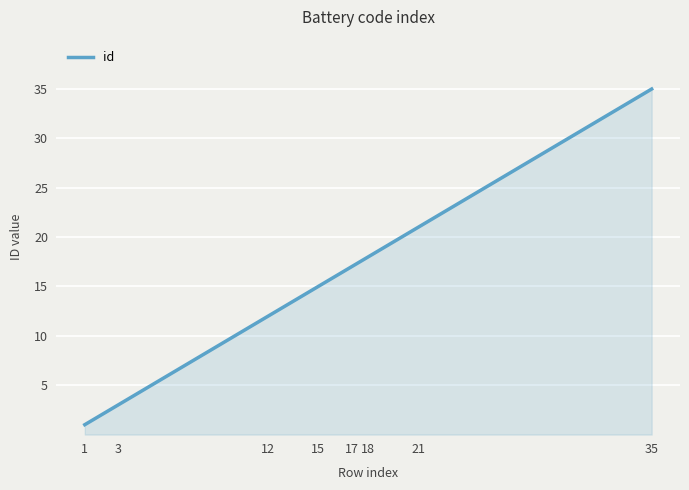

What is the maximum value shown in the chart?

35.0